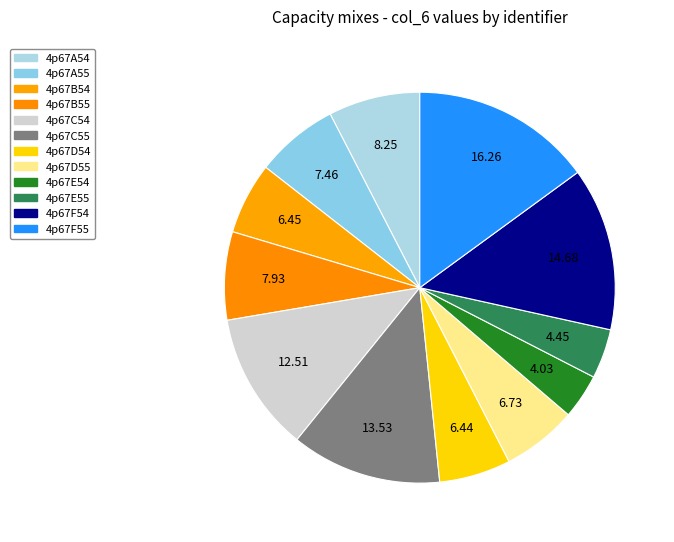

Between 4p67A54 and 4p67C54, which is larger?

4p67C54